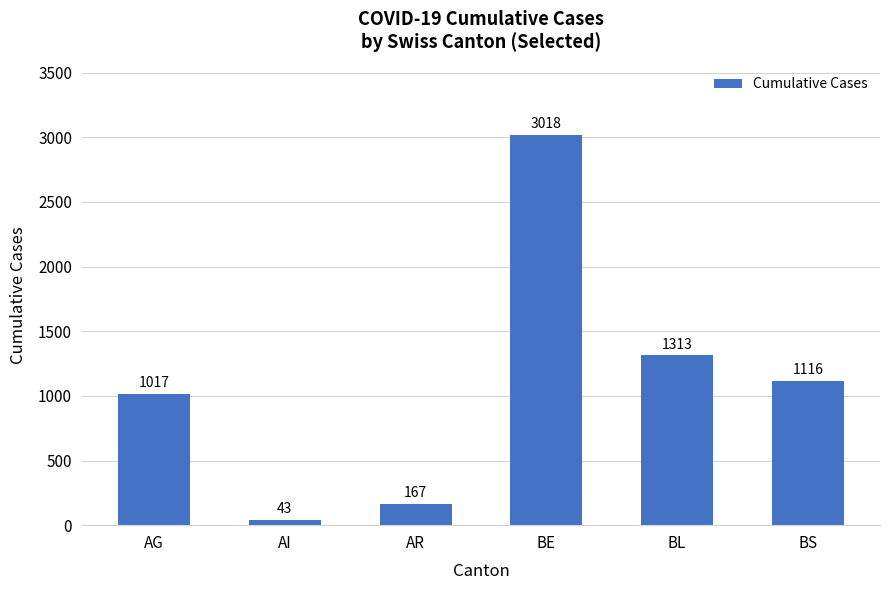

The value at BL is 1313. True or false?

True